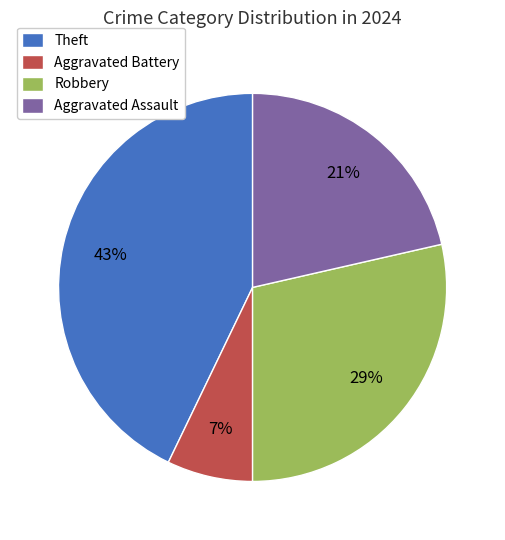

Is Theft the majority of the pie?

No